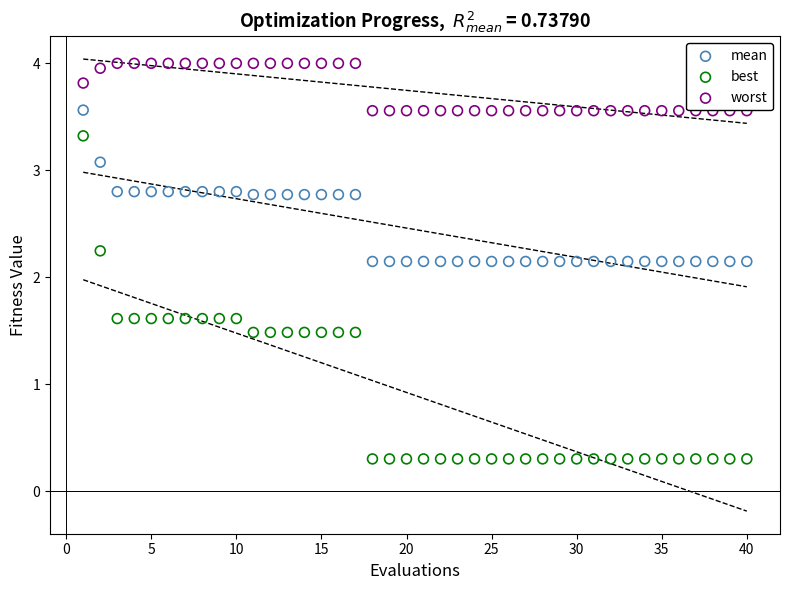

Which series reaches the minimum Y coordinate?

best